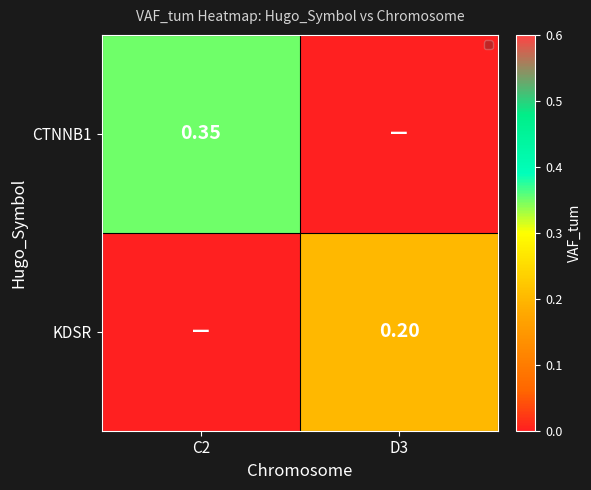

Is the value of CTNNB1 at C2 greater than the value of KDSR at D3?

Yes